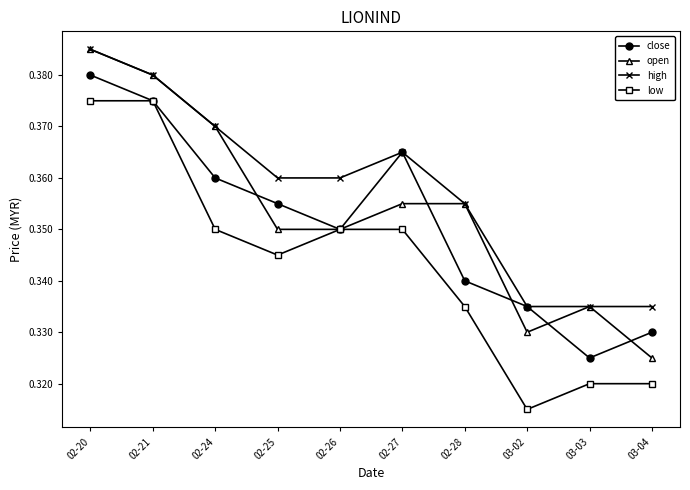

At how many categories does at least one series exceed 0?

10